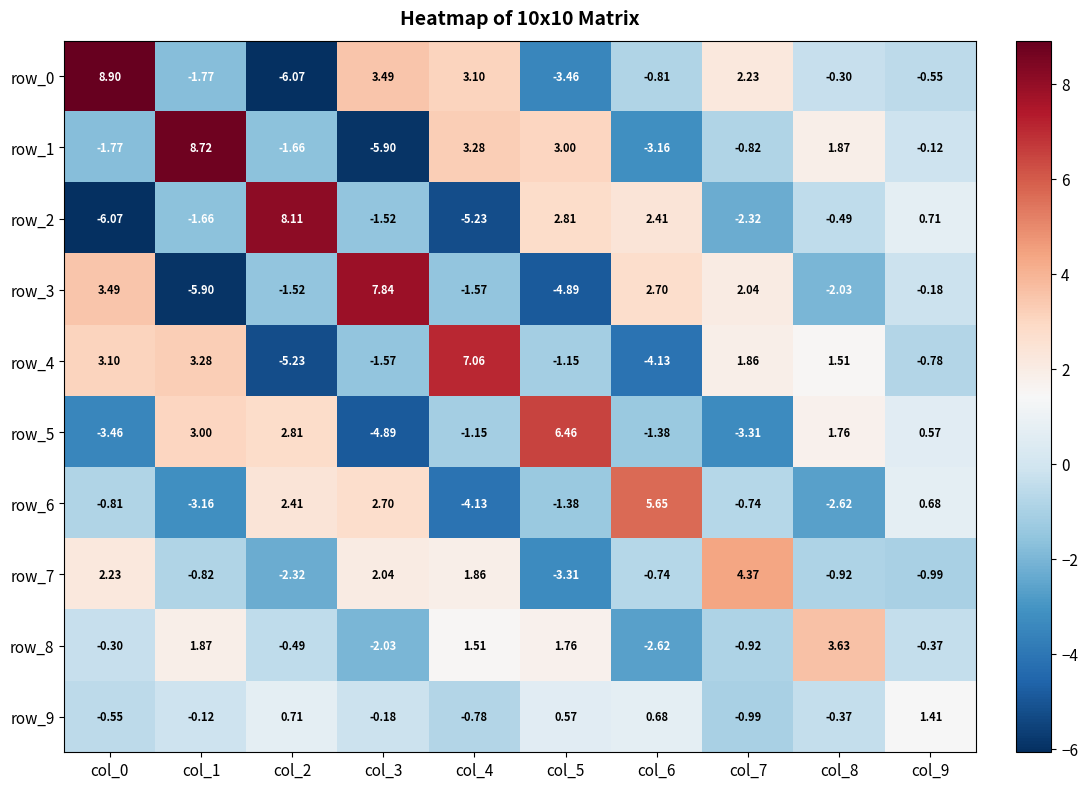

At which label does row_8 reach its minimum?

col_6